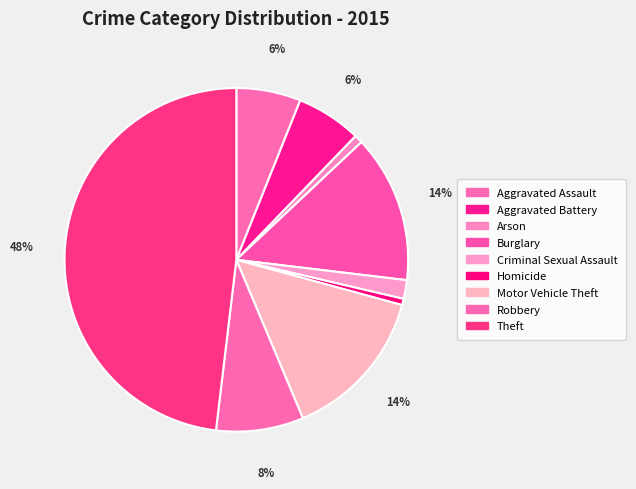

To the nearest percent, what is the combined percentage of Motor Vehicle Theft and Aggravated Assault?

20%